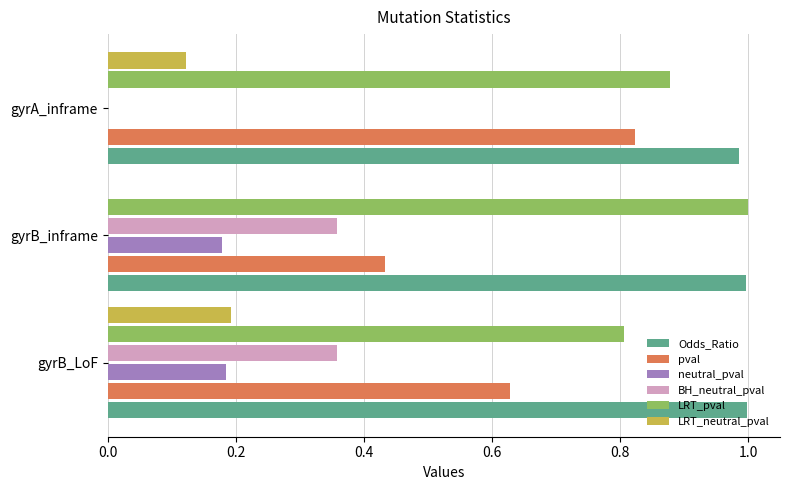

What is the sum of all Odds_Ratio values?

3.0